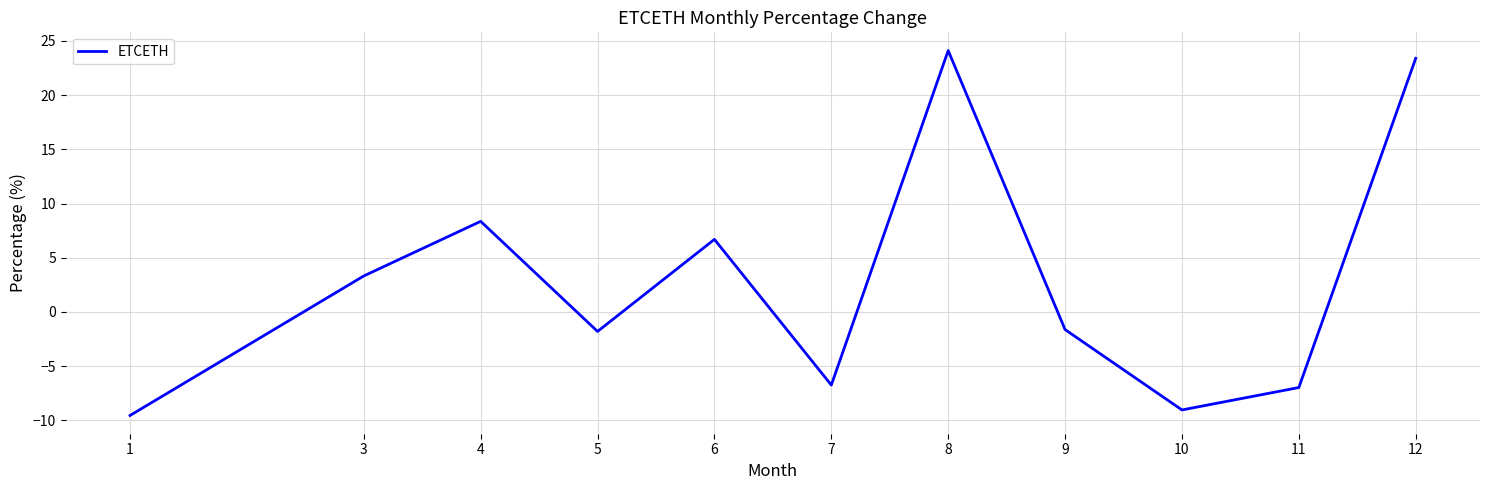

The chart shows a value of -2.1 at 1. True or false?

False